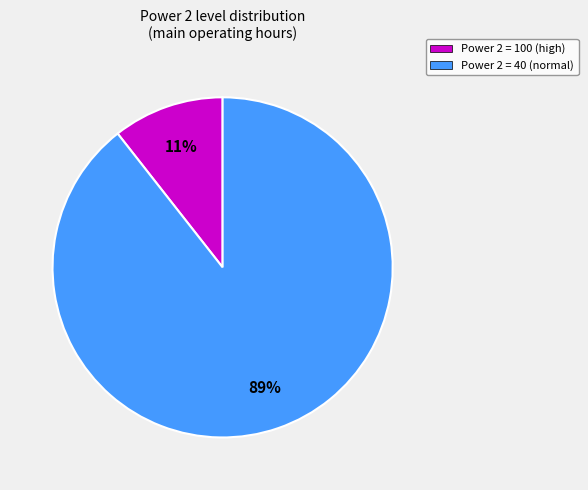

To the nearest percent, what percentage of the pie is Power 2 = 100 (high)?

11%